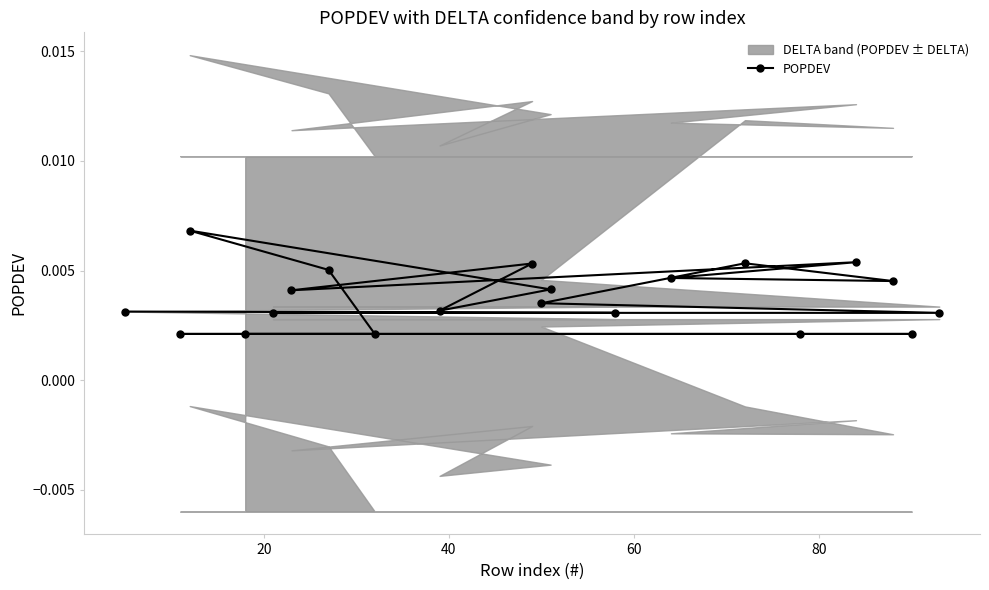

How many POPDEV values are between 0 and 1?

20